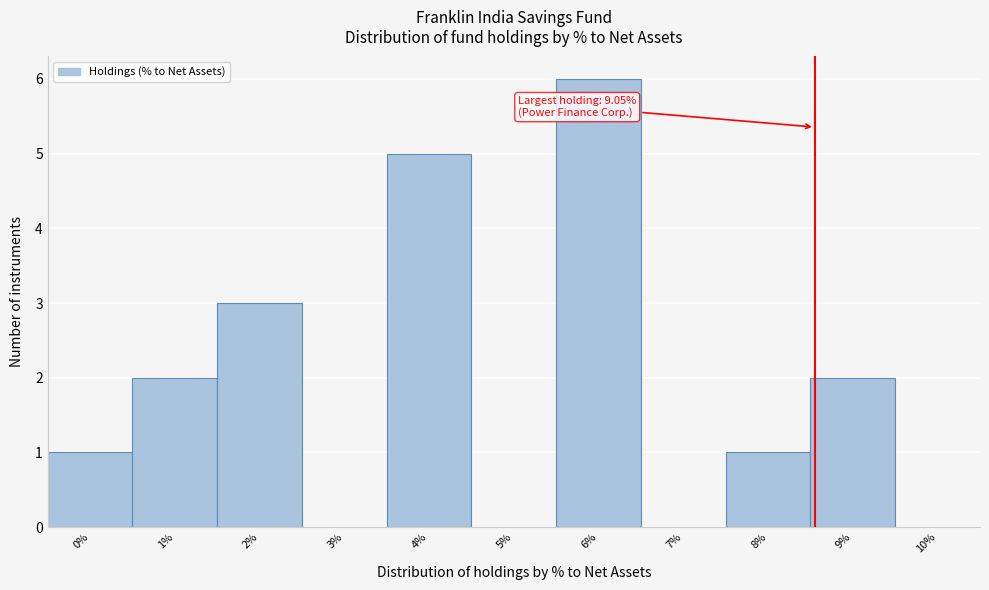

Reading left to right, extract all data points from this chart.

0%=1	1%=2	2%=3	3%=0	4%=5	5%=0	6%=6	7%=0	8%=1	9%=2	10%=0